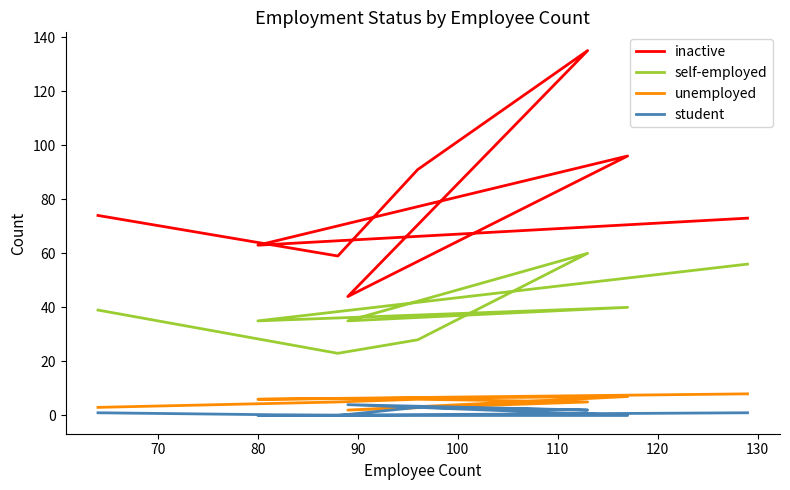

Where is the first local maximum for unemployed?

80